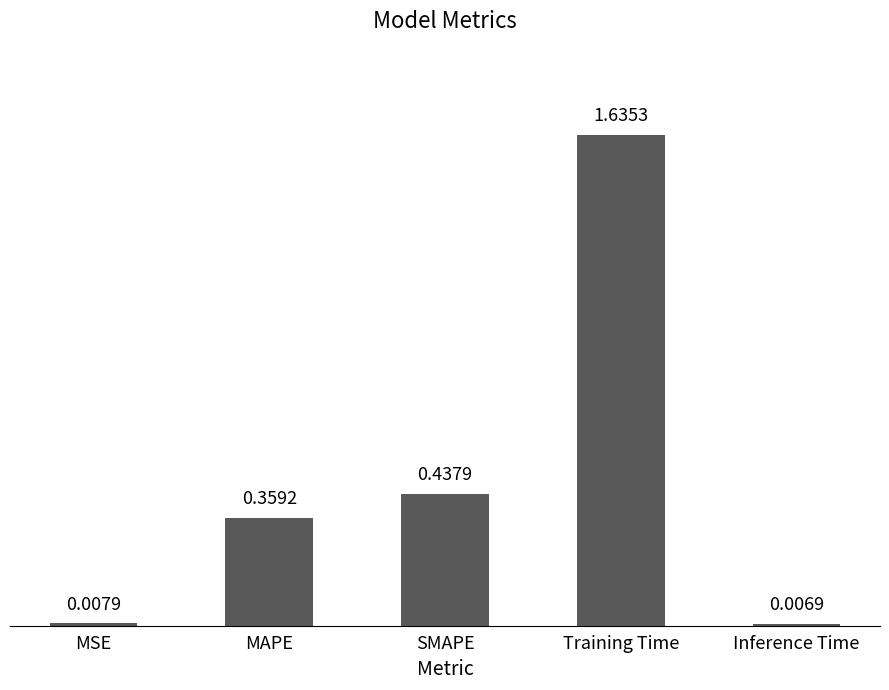

How many categories are shown in the chart?

5